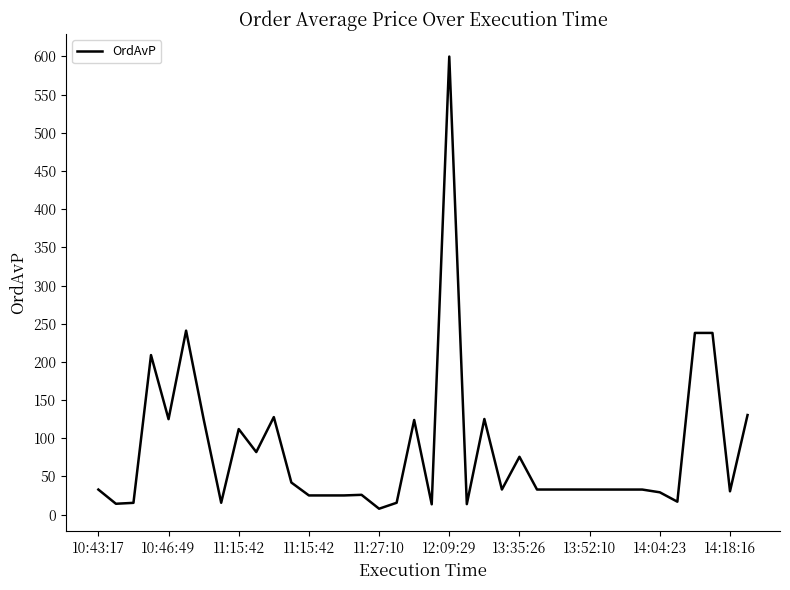

What is the greatest value displayed?

599.9